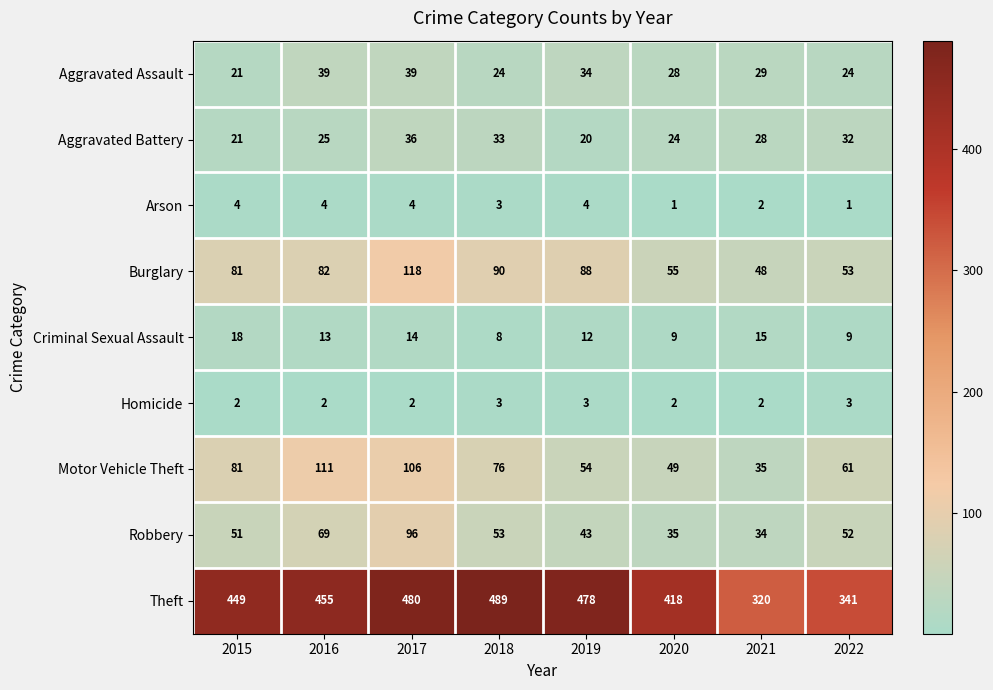

At which category is the sum across all series the highest?

2017